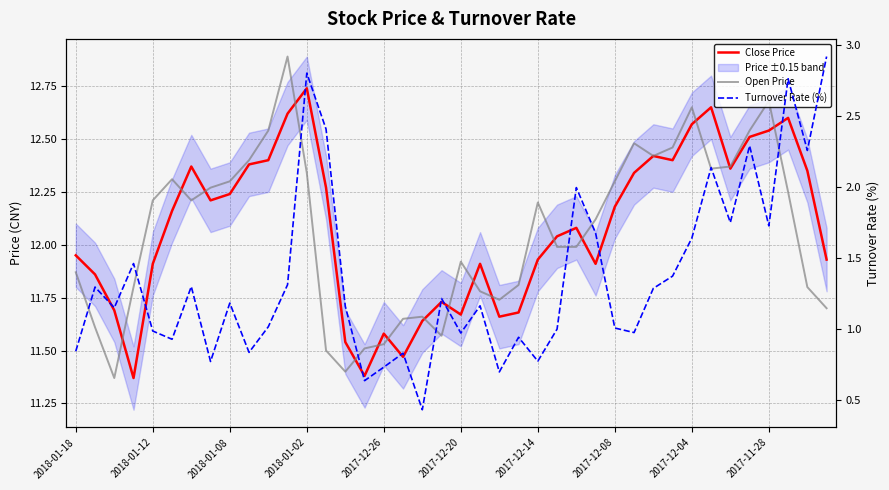

At which label is Turnover Rate (%) closest to 1?

25